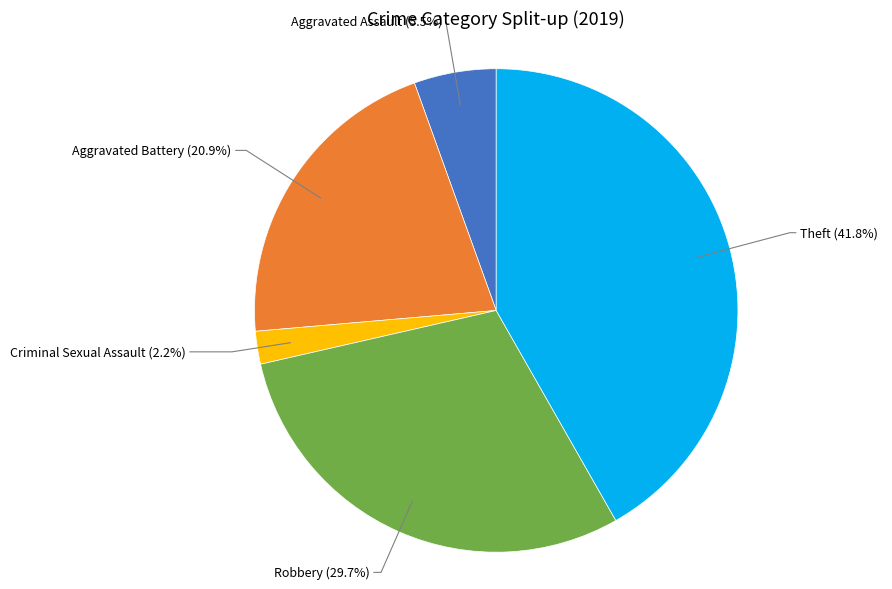

Is there a majority slice in this chart?

No